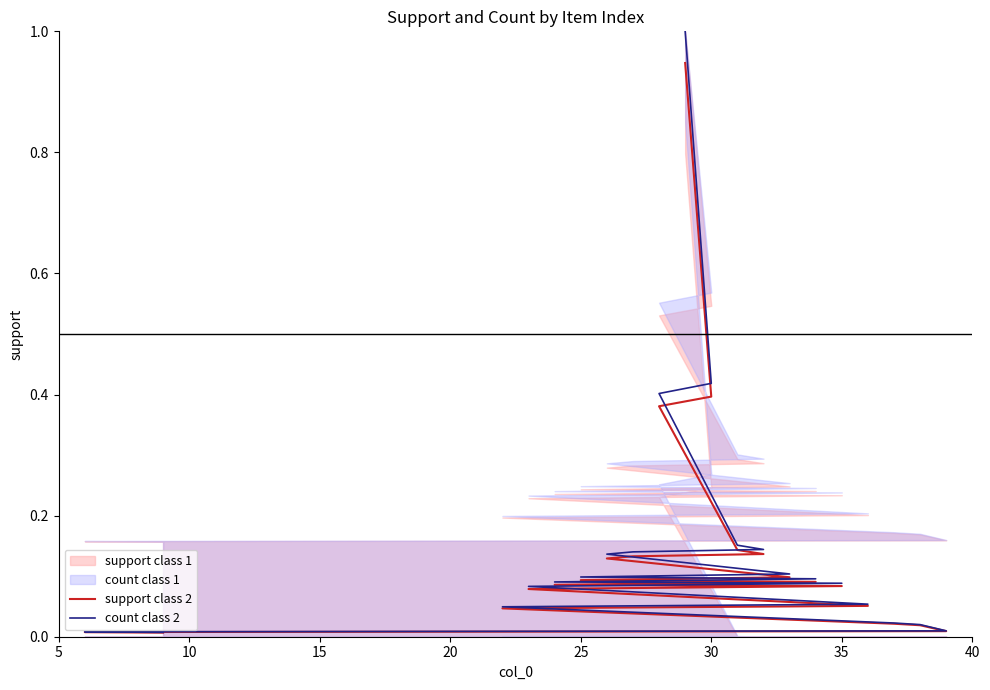

Which has a higher value, 10 or 15?

15